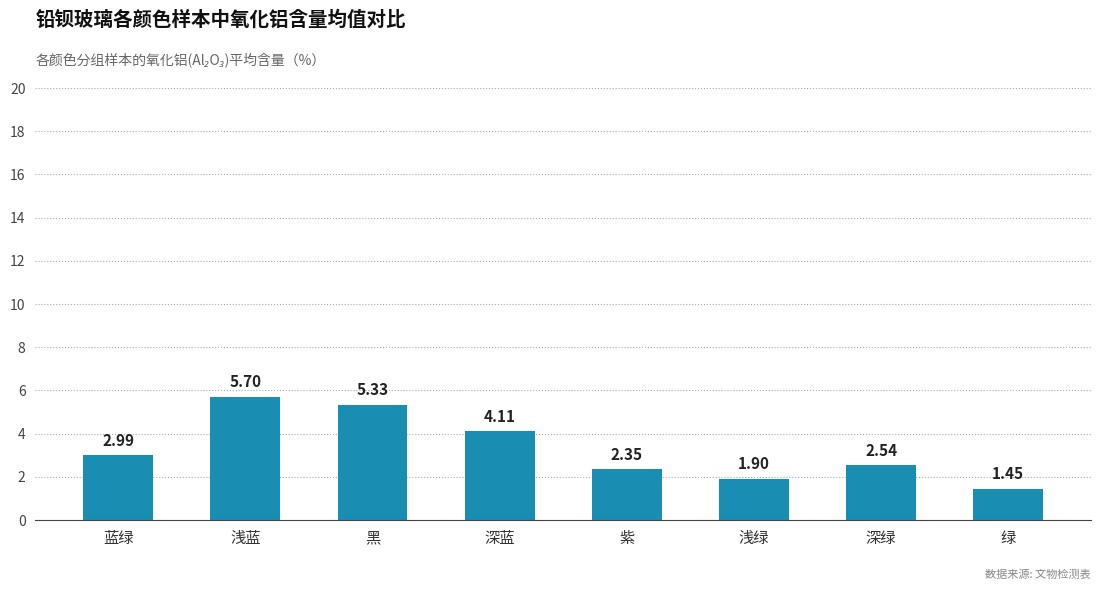

What is the sum of the values at 紫 and 绿?

3.8